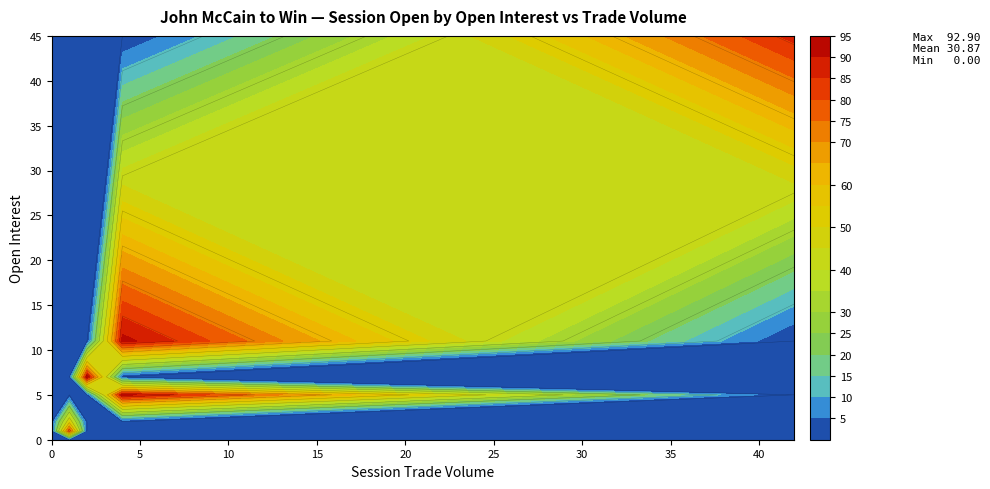

Reading left to right, list all the values displayed in this chart.

0: 0=0.0	1=0.0	2=0.0	3=0.0	4=0.0	5=80.0	6=50.0	7=0.0	8=0.0	9=0.0	10=92.0	11=0.0	12=92.9	13=92.0	14=0.0	15=87.0
1: 0=0.0	1=0.0	2=0.0	3=0.0	4=0.0	5=0.0	6=0.0	7=0.0	8=0.0	9=0.0	10=0.0	11=0.0	12=0.0	13=0.0	14=0.0	15=0.0